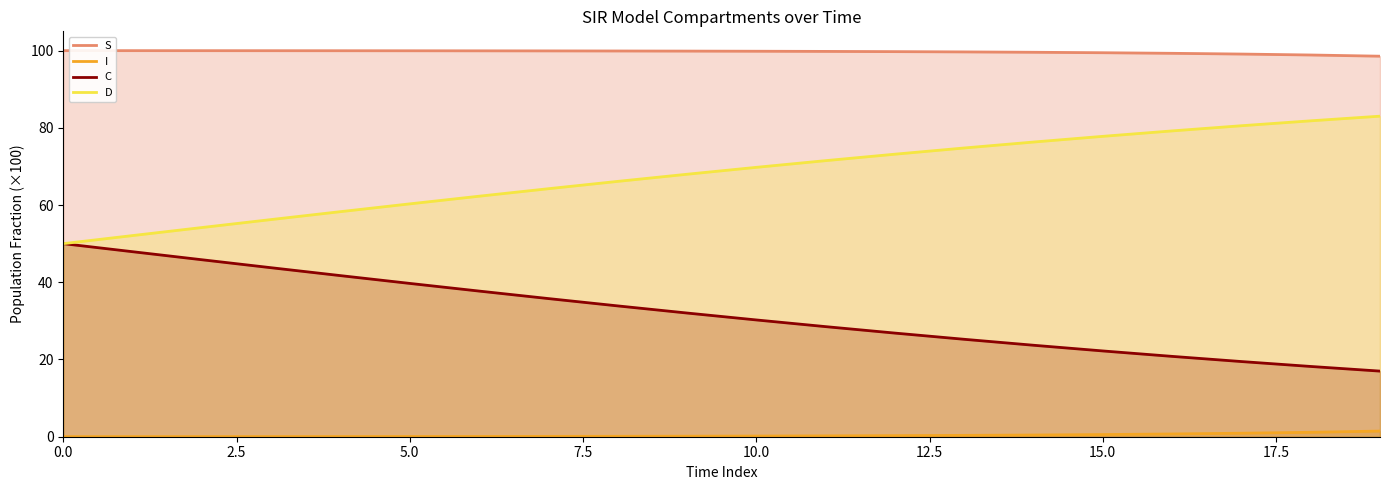

What are all the series names shown in the legend?

S, I, C, D